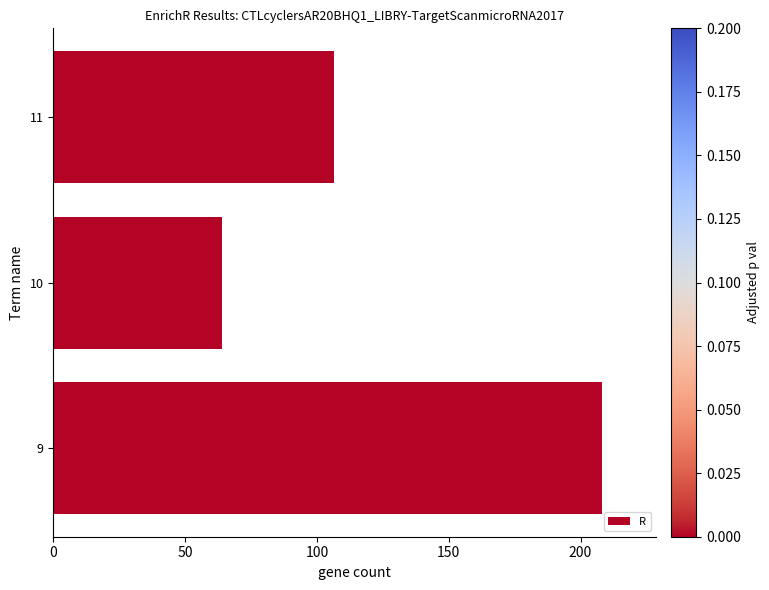

Are the bars horizontal?

Yes